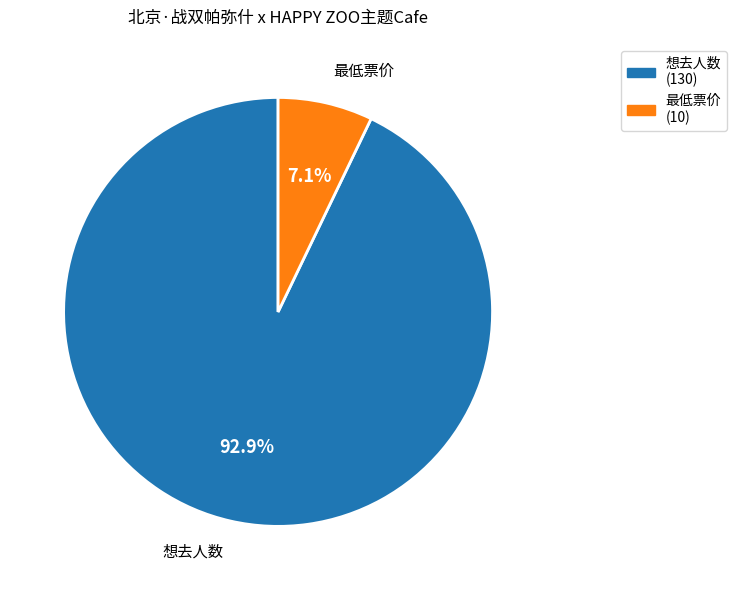

Is 想去人数 the majority of the pie?

Yes